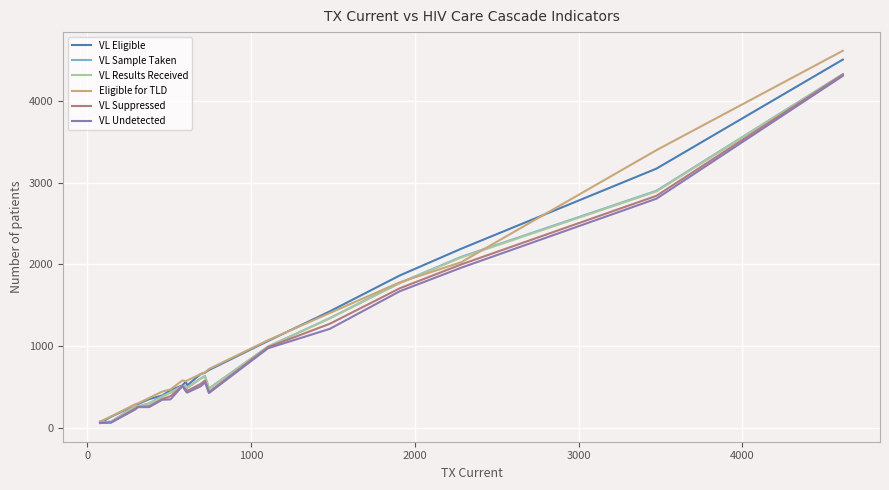

What are all the series names shown in the legend?

VL Eligible, VL Sample Taken, VL Results Received, Eligible for TLD, VL Suppressed, VL Undetected